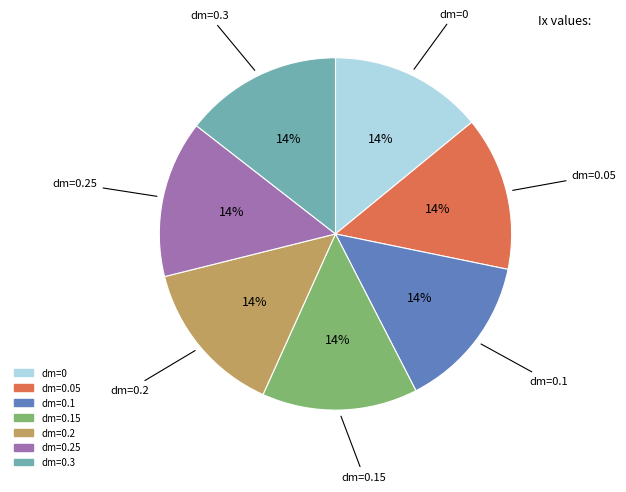

To the nearest percent, what is the average slice percentage?

14%